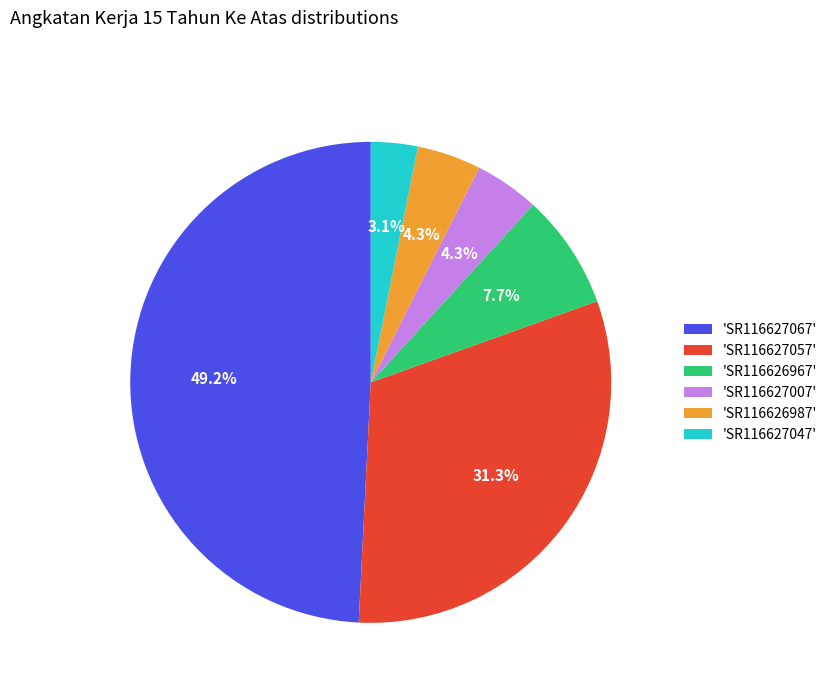

How many segments does this pie chart have?

6